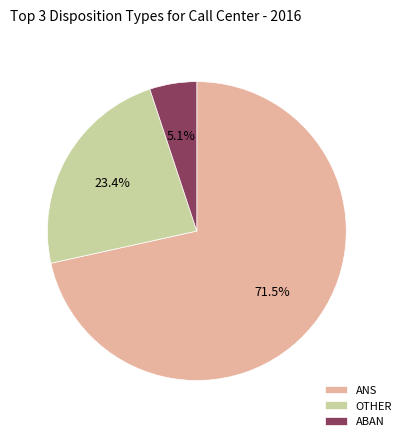

What is the total percentage of ABAN and OTHER?

28.5%